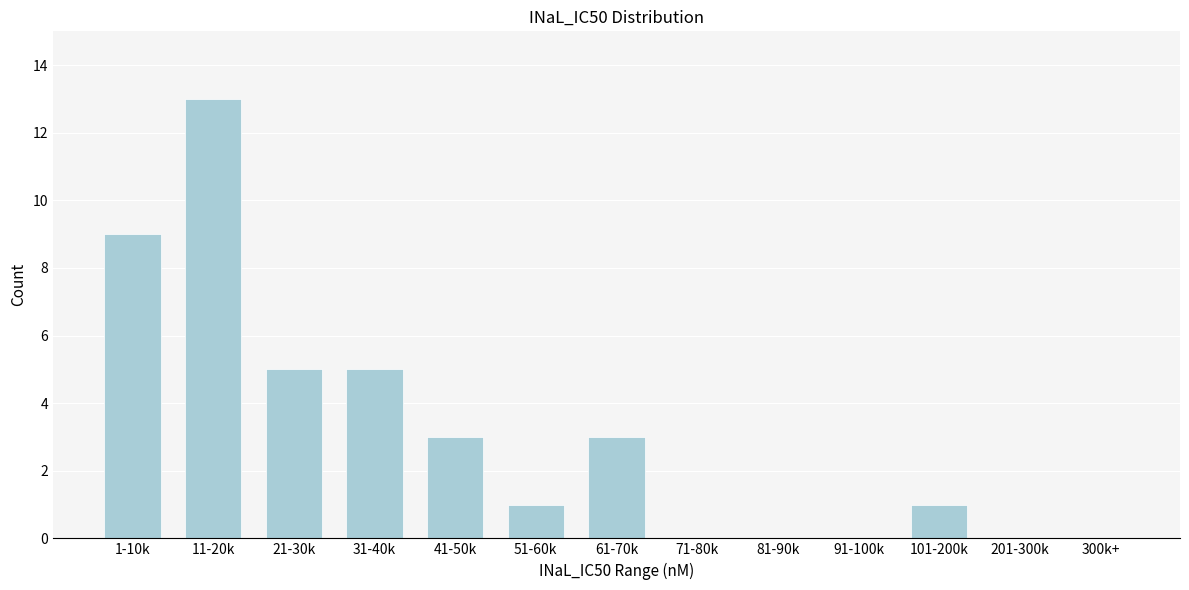

Reading right to left, extract all data points from this chart.

300k+=0	201-300k=0	101-200k=1	91-100k=0	81-90k=0	71-80k=0	61-70k=3	51-60k=1	41-50k=3	31-40k=5	21-30k=5	11-20k=13	1-10k=9